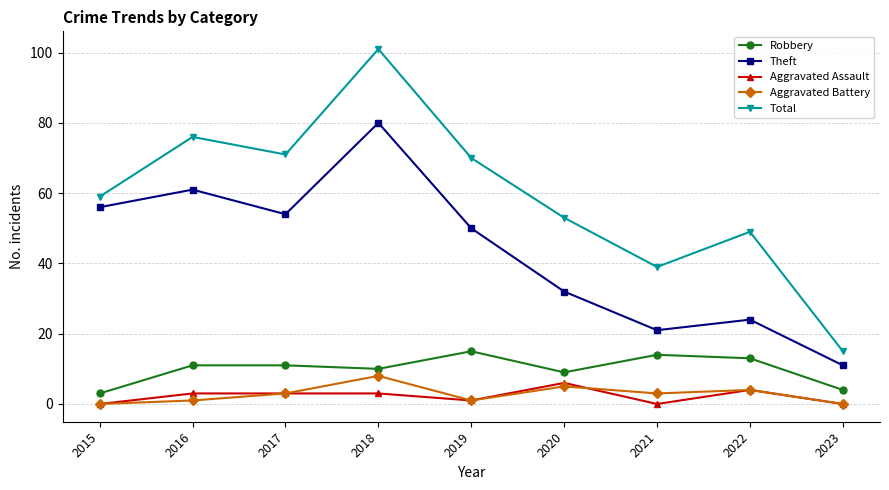

Reading left to right, what are all the values shown in this chart?

Robbery: 2015=3	2016=11	2017=11	2018=10	2019=15	2020=9	2021=14	2022=13	2023=4
Theft: 2015=56	2016=61	2017=54	2018=80	2019=50	2020=32	2021=21	2022=24	2023=11
Aggravated Assault: 2015=0	2016=3	2017=3	2018=3	2019=1	2020=6	2021=0	2022=4	2023=0
Aggravated Battery: 2015=0	2016=1	2017=3	2018=8	2019=1	2020=5	2021=3	2022=4	2023=0
Total: 2015=59	2016=76	2017=71	2018=101	2019=70	2020=53	2021=39	2022=49	2023=15